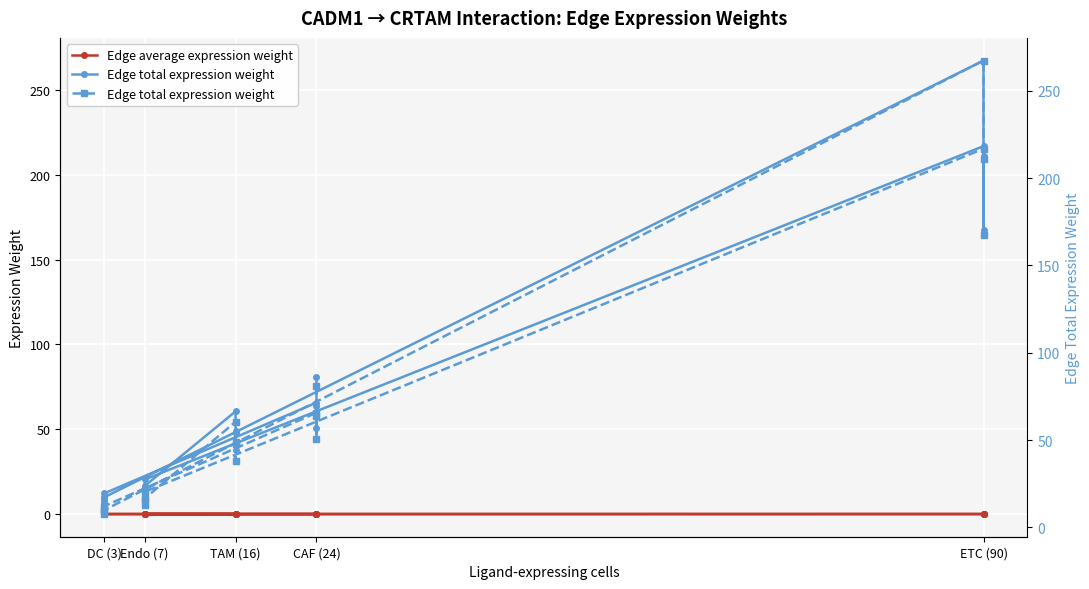

Which has a higher value, Endo (7) or TAM (16)?

TAM (16)